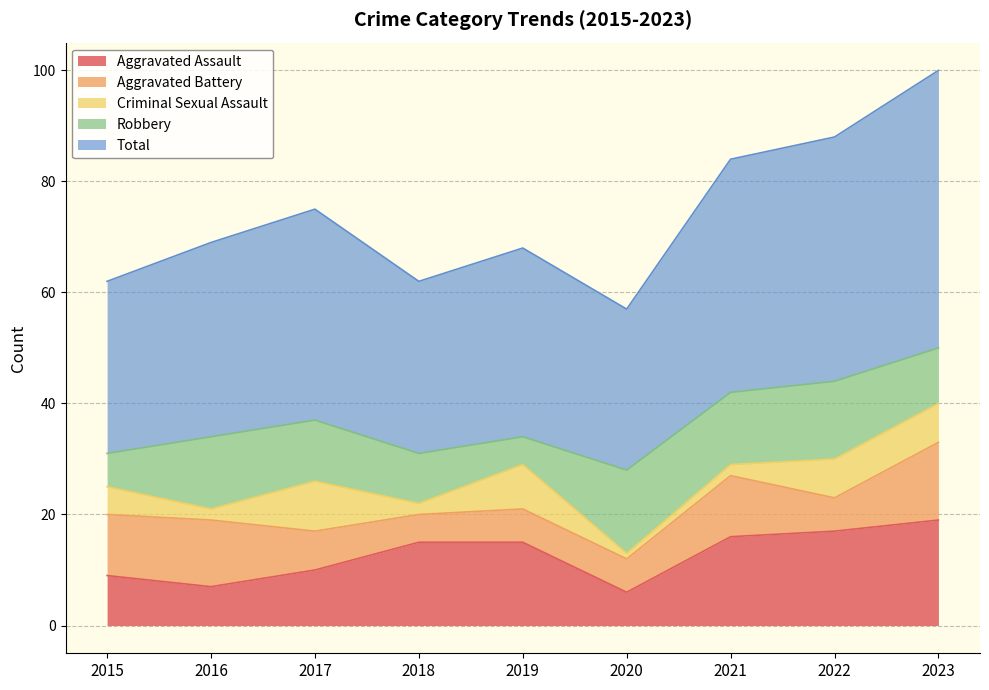

How many lines are shown in the chart?

5